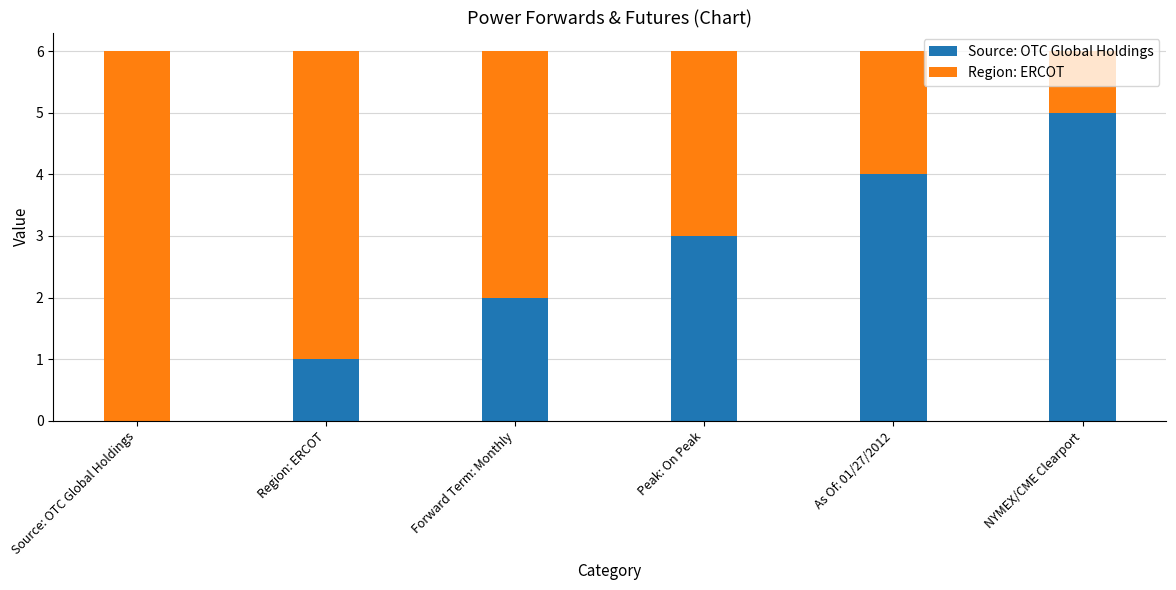

The value of Source: OTC Global Holdings at Peak: On Peak is 5. True or false?

False